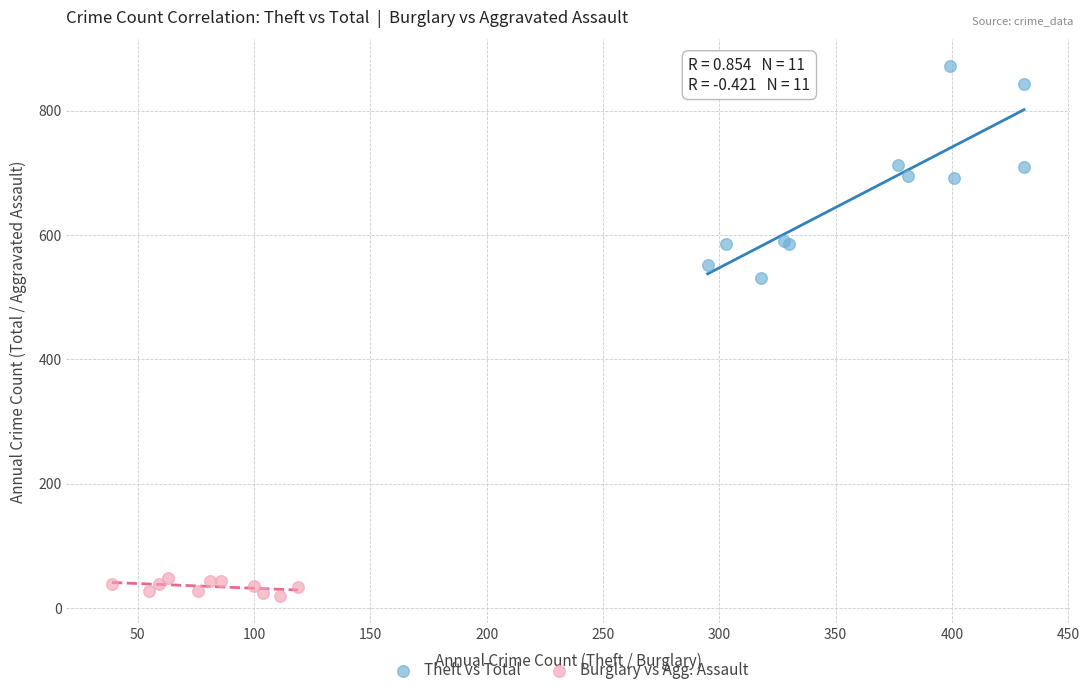

Which series has the largest Y range (max minus min)?

Theft vs Total